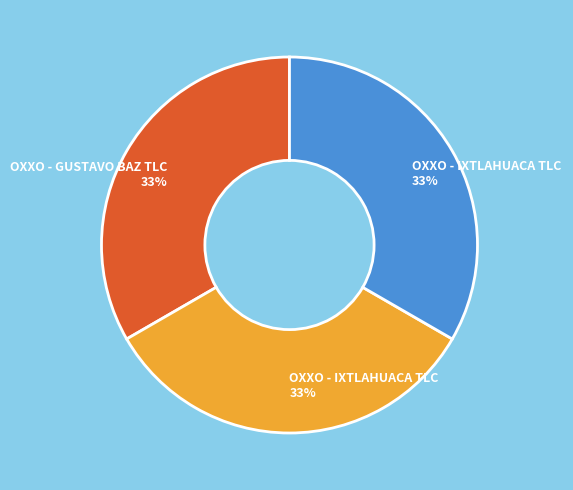

Is there any slice that represents more than half of the pie?

No